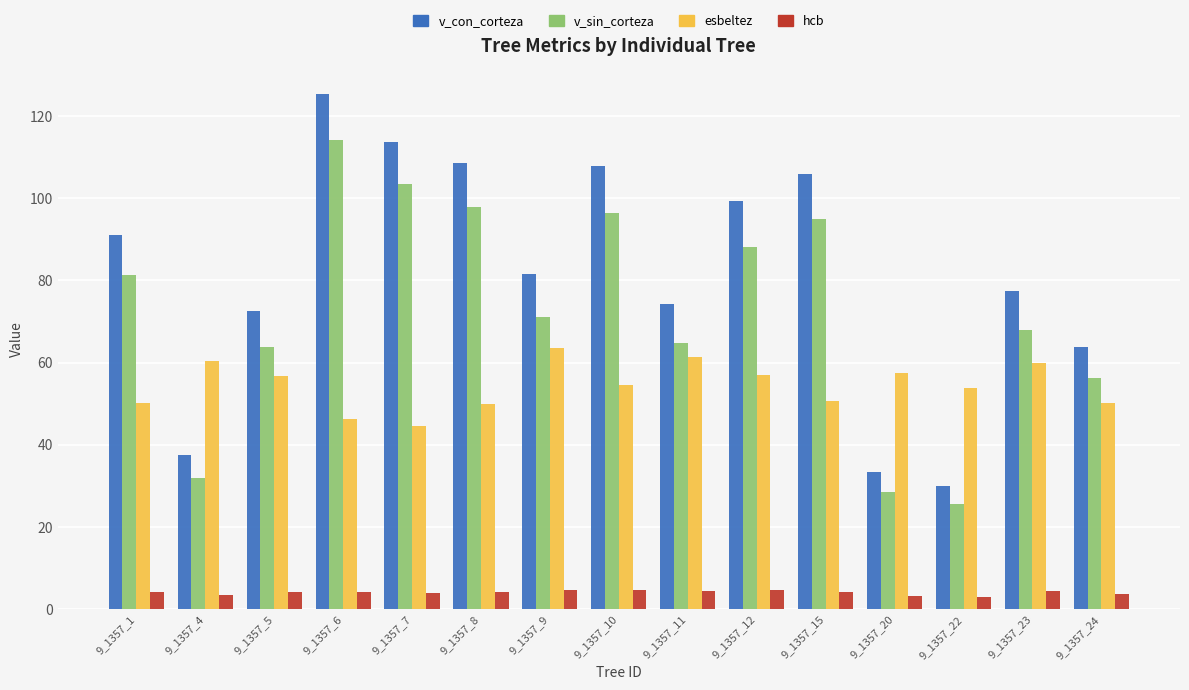

What is the average value of the v_con_corteza series?

81.5